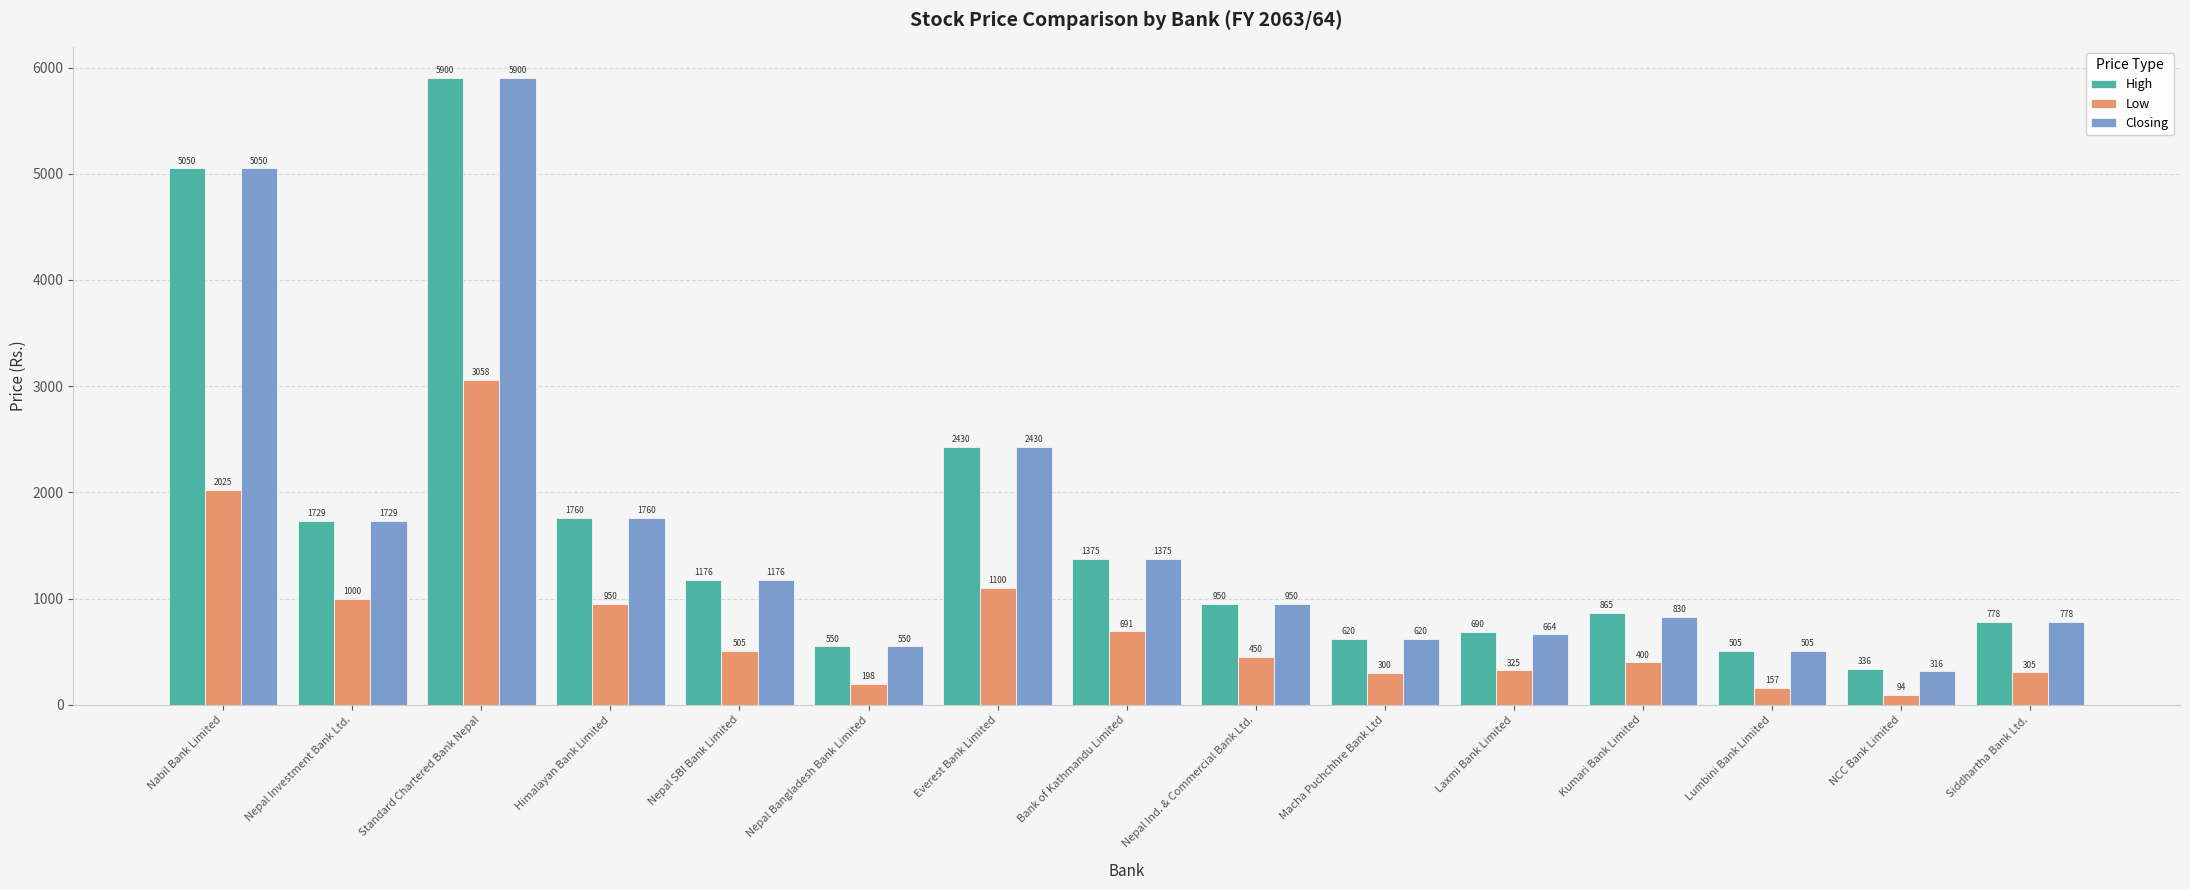

How many bars are there in total?

45